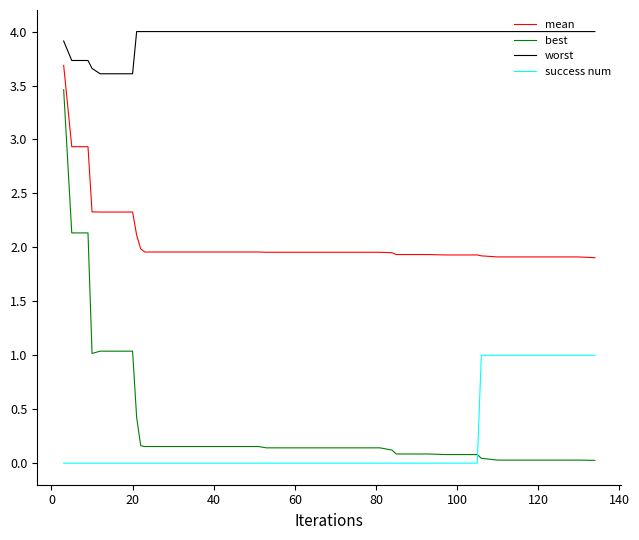

List the series in order of their peak value, highest first.

worst, mean, best, success num